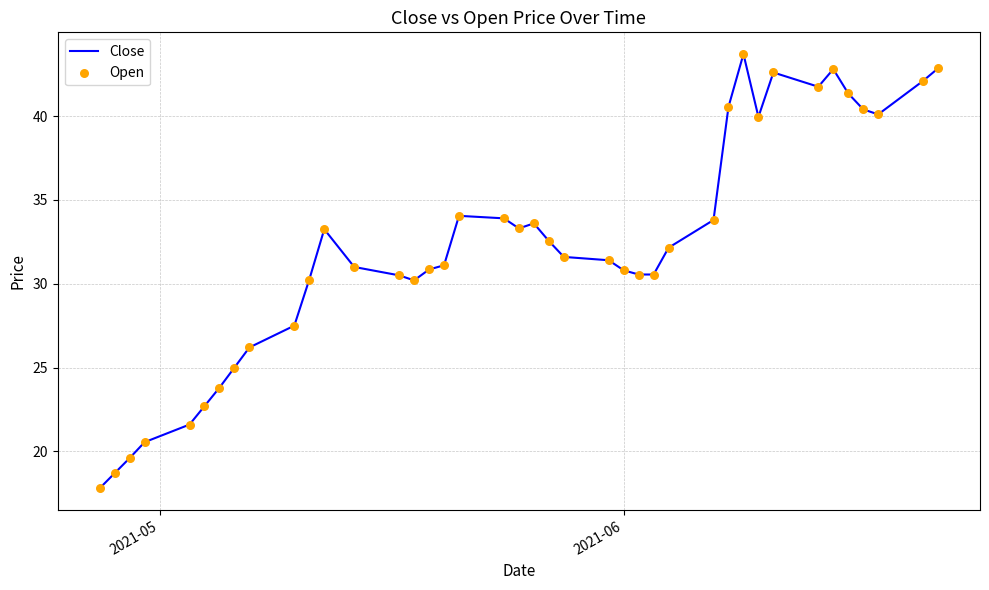

What is the difference between the maximum and minimum values?

25.9